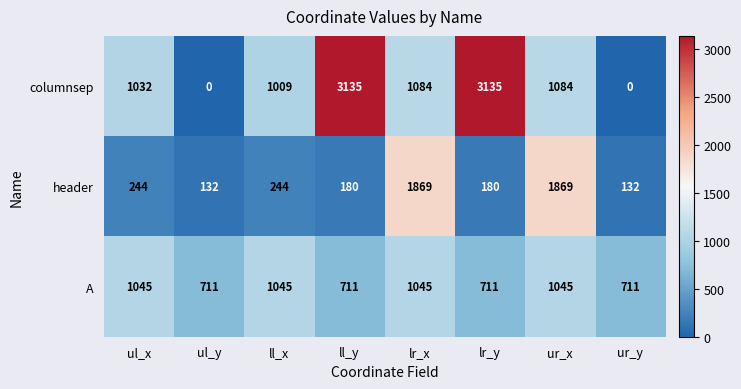

The value of columnsep at ll_y is 1669. True or false?

False